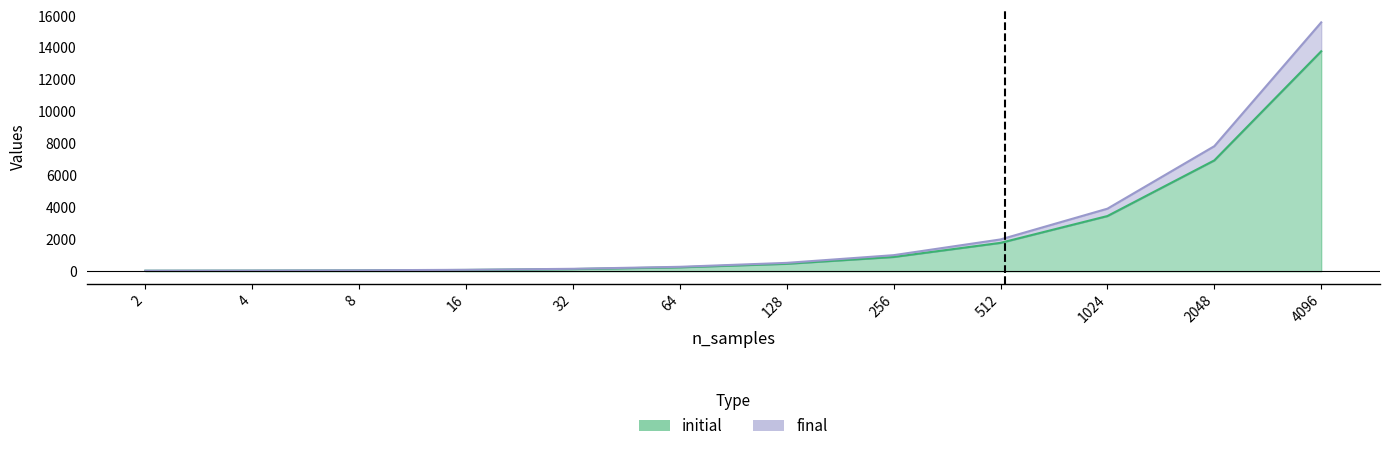

What is the total value across all series at 256?

1904